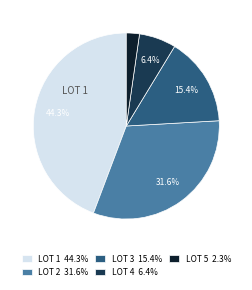

Which has a higher value, LOT 3 or LOT 2?

LOT 2